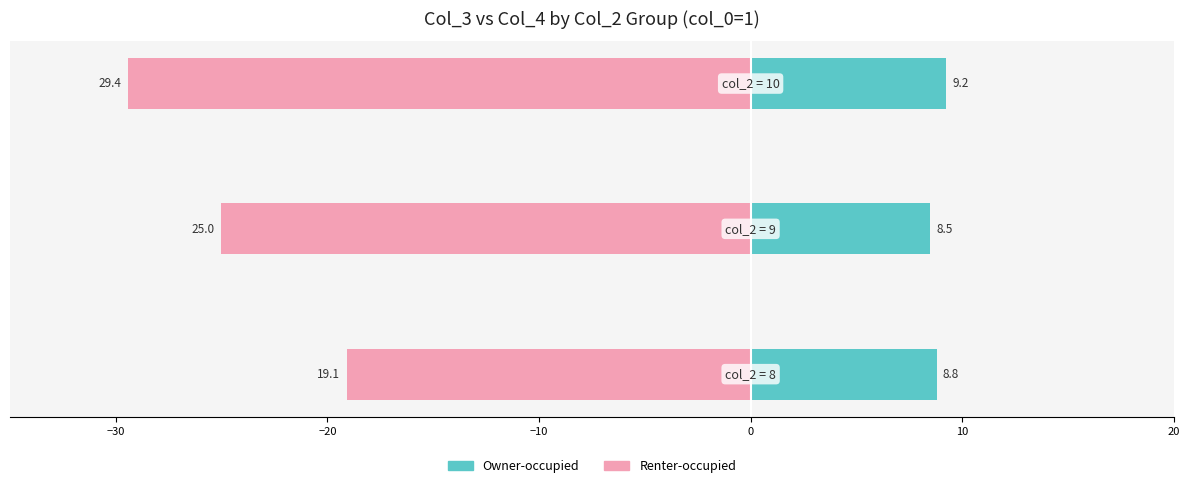

Reading left to right, list all the values displayed in this chart.

Renter-occupied: -19.1	-25.0	-29.4
Owner-occupied: 8.8	8.5	9.2